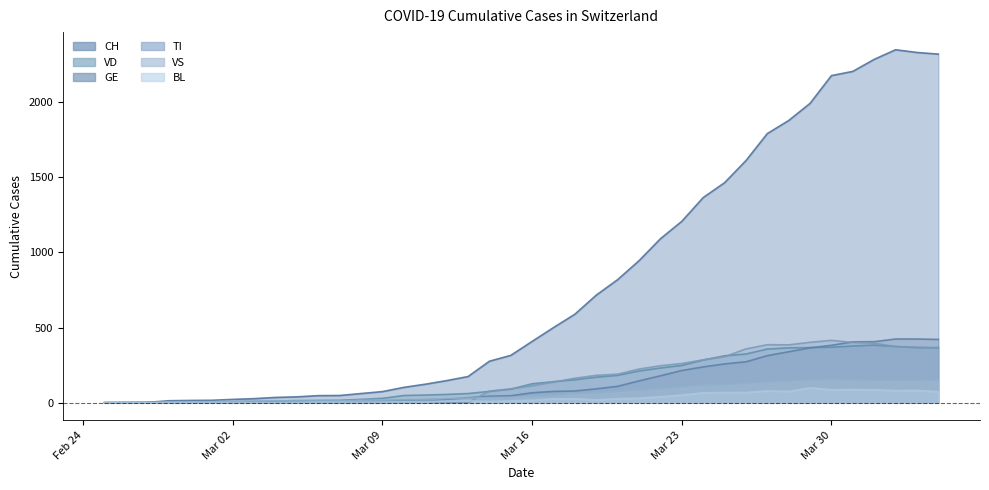

The value of VS at 2020-03-04 is 13. True or false?

True